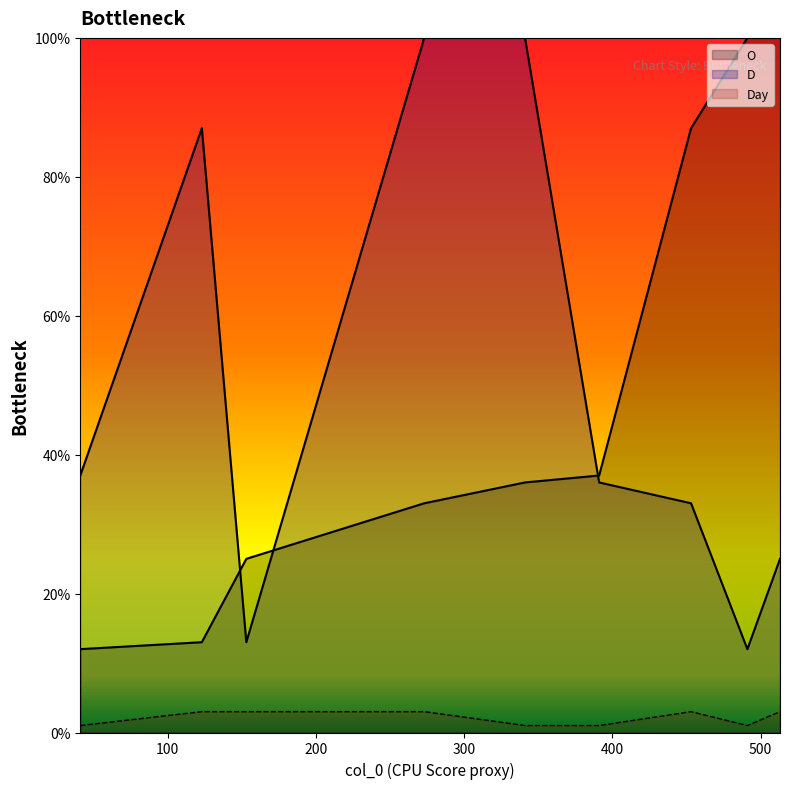

Which category has the lowest value in the Day series?

41